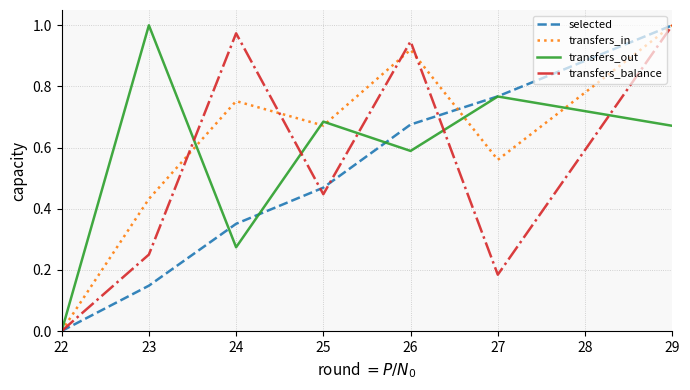

True or false: selected has more than 0 interior local peaks.

False